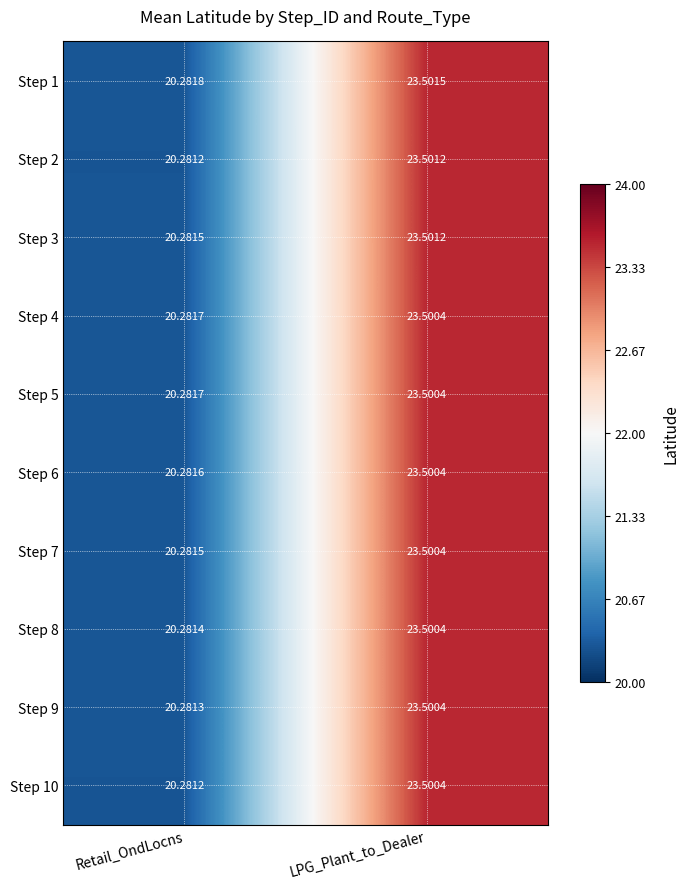

Which series has the widest spread of values?

Step 2